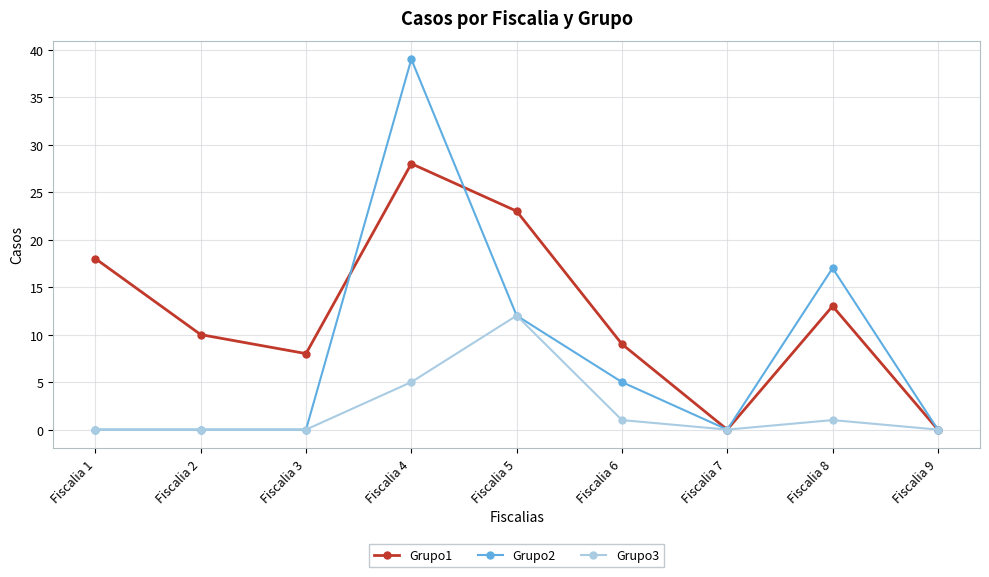

Reading left to right, what are all the values shown in this chart?

Grupo1: 18	10	8	28	23	9	0	13	0
Grupo2: 0	0	0	39	12	5	0	17	0
Grupo3: 0	0	0	5	12	1	0	1	0